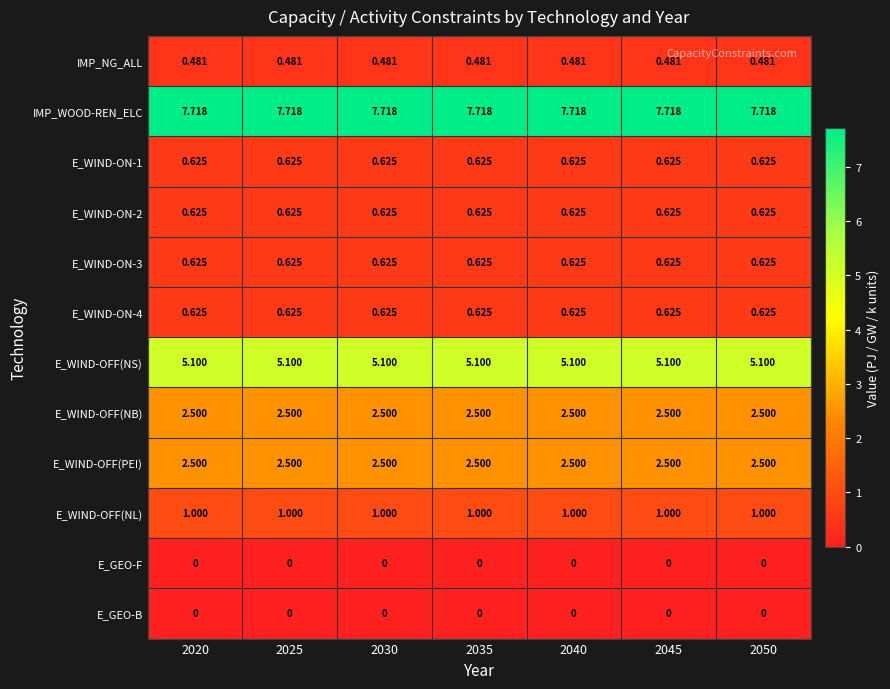

At how many categories does at least one series exceed 7?

7